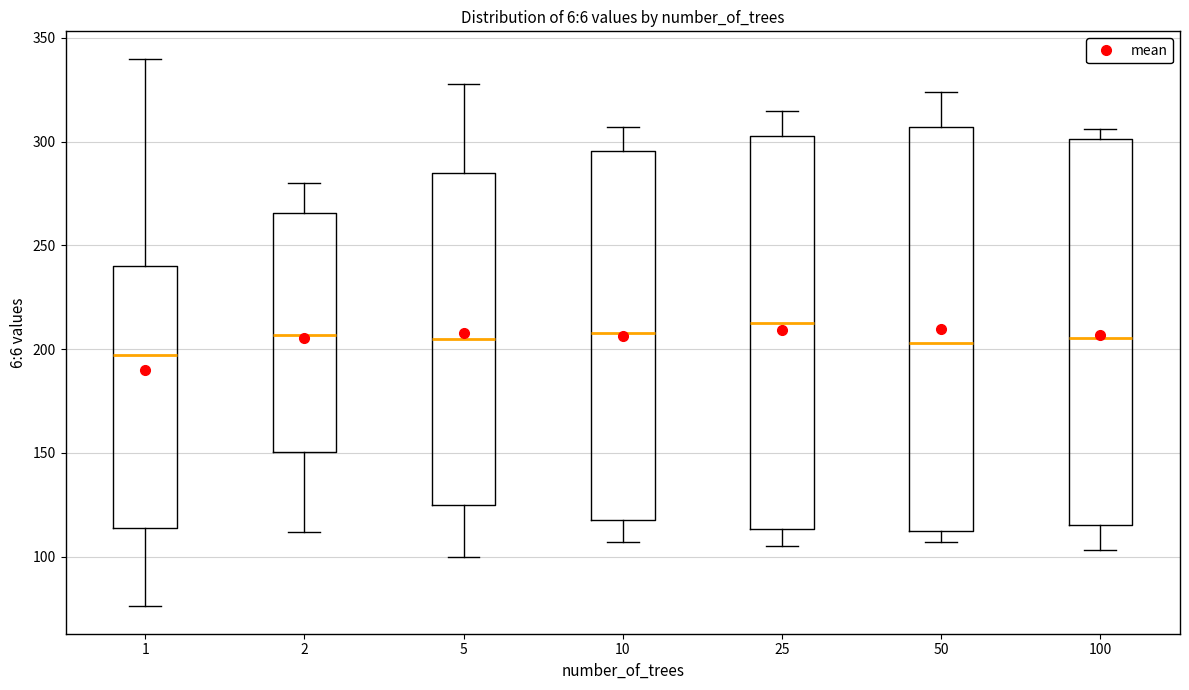

Where is the lower edge of the box at x = 2 on the y-axis? The values are not printed on the chart, so give them approximately, as read against the axis.

150